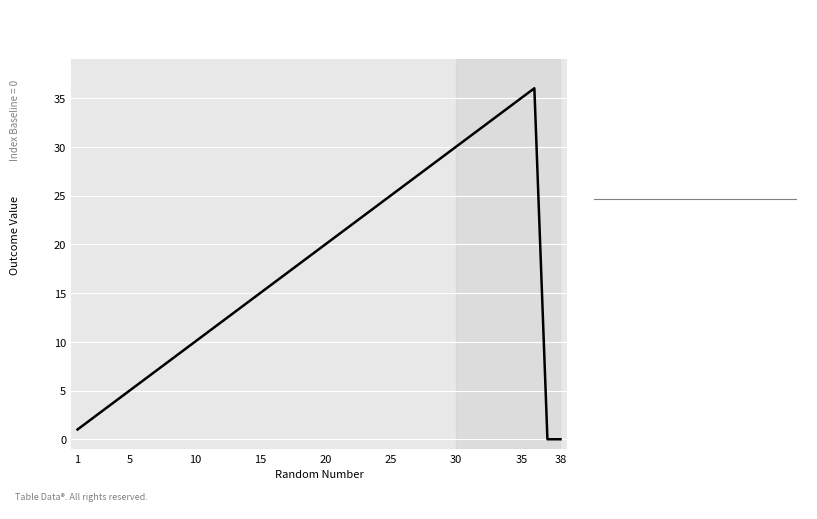

What is the average value?

18